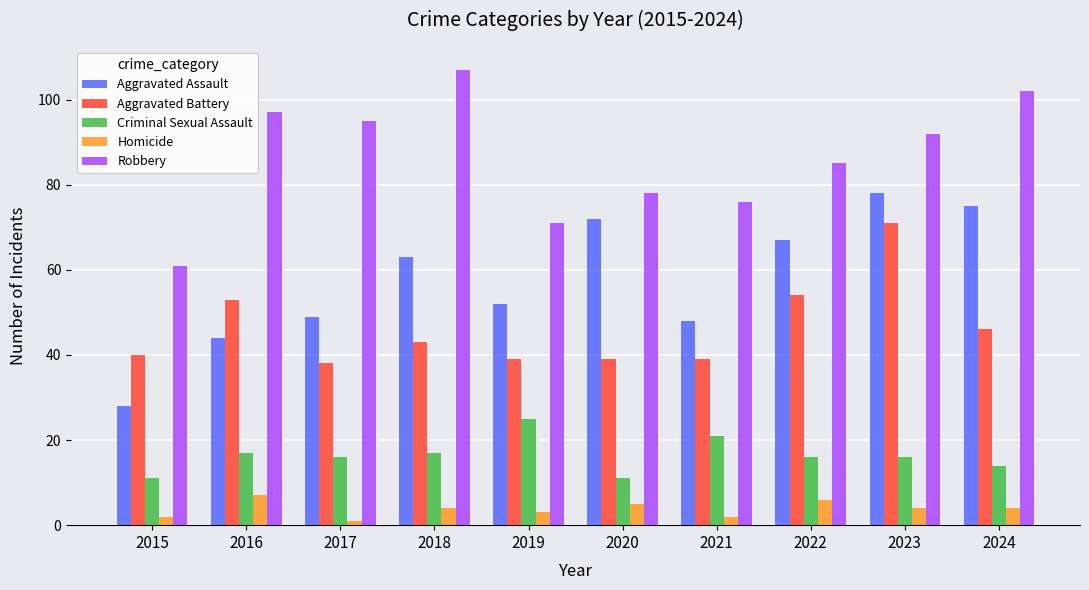

Where does the Aggravated Battery series first go above 43?

2016